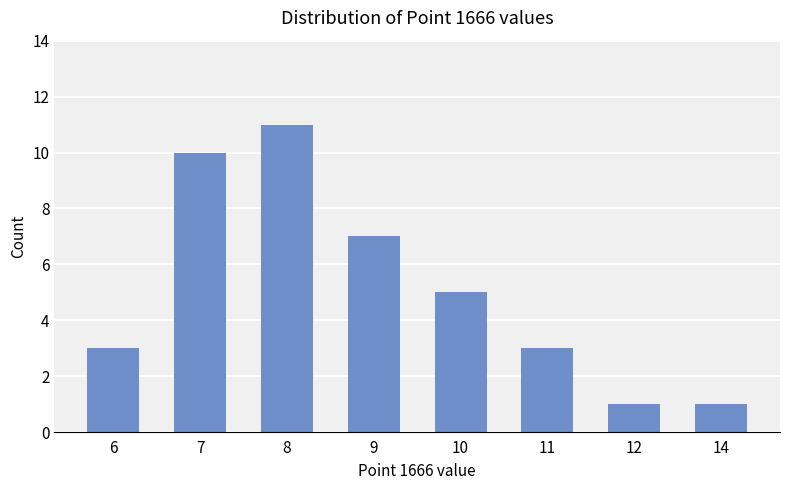

What is the value of the 2nd bar from the left?

10